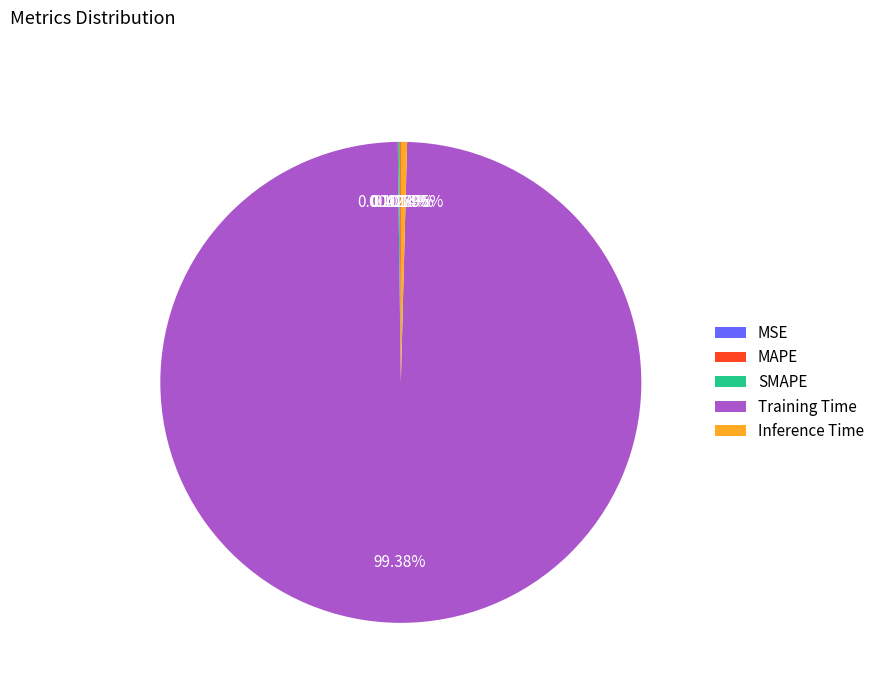

Which slice is the largest?

Training Time